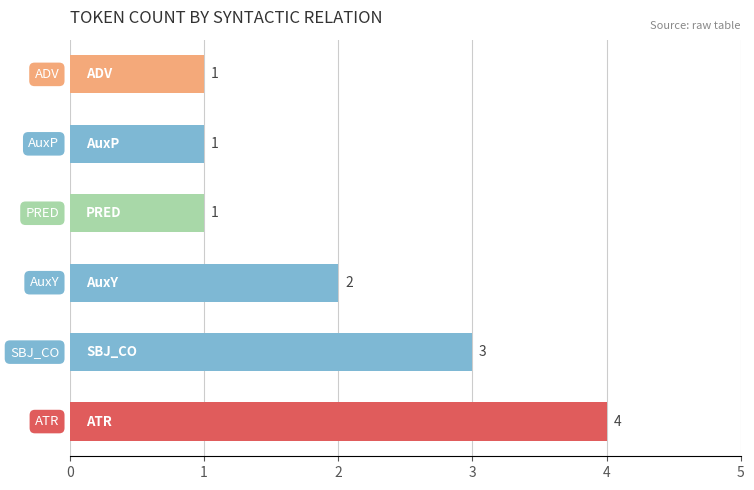

How many values are between 1 and 3?

5